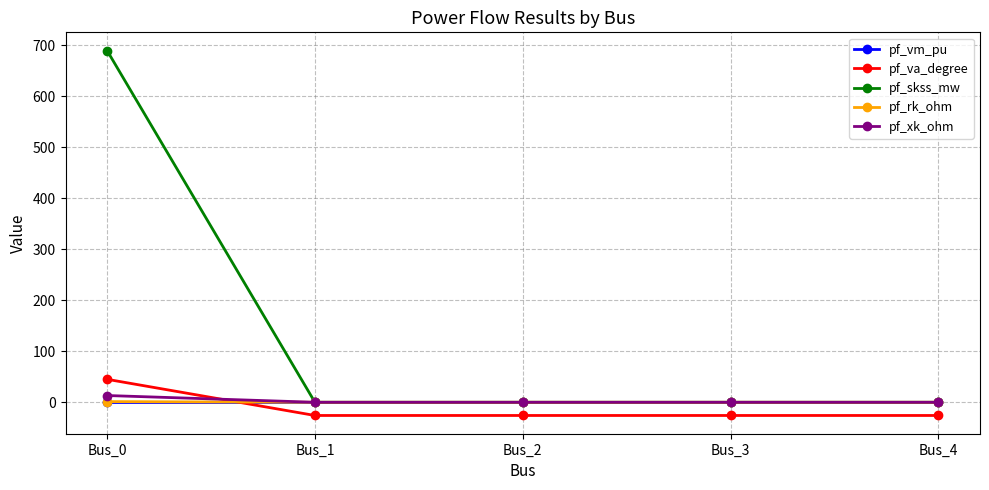

True or false: pf_va_degree has more than 2 interior local peaks.

False